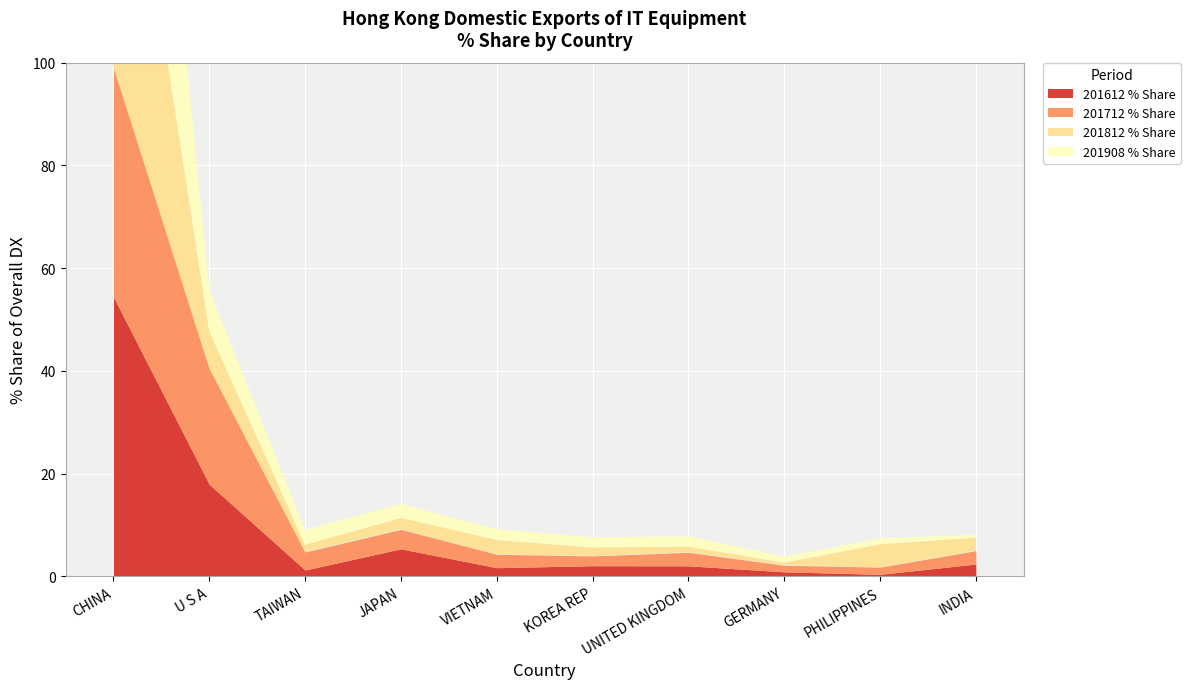

Reading right to left, what are all the values shown in this chart?

201612 % Share: INDIA=2.4	PHILIPPINES=0.4	GERMANY=0.9	UNITED KINGDOM=2.0	KOREA REP=2.1	VIETNAM=1.7	JAPAN=5.3	TAIWAN=1.2	U S A=17.9	CHINA=54.4
201712 % Share: INDIA=2.6	PHILIPPINES=1.4	GERMANY=1.3	UNITED KINGDOM=2.6	KOREA REP=1.9	VIETNAM=2.6	JAPAN=3.8	TAIWAN=3.5	U S A=22.6	CHINA=44.8
201812 % Share: INDIA=2.5	PHILIPPINES=4.5	GERMANY=0.5	UNITED KINGDOM=1.1	KOREA REP=1.6	VIETNAM=2.8	JAPAN=2.2	TAIWAN=1.4	U S A=7.2	CHINA=69.2
201908 % Share: INDIA=0.6	PHILIPPINES=1.2	GERMANY=1.2	UNITED KINGDOM=2.0	KOREA REP=2.0	VIETNAM=2.1	JAPAN=2.7	TAIWAN=2.9	U S A=8.1	CHINA=75.3